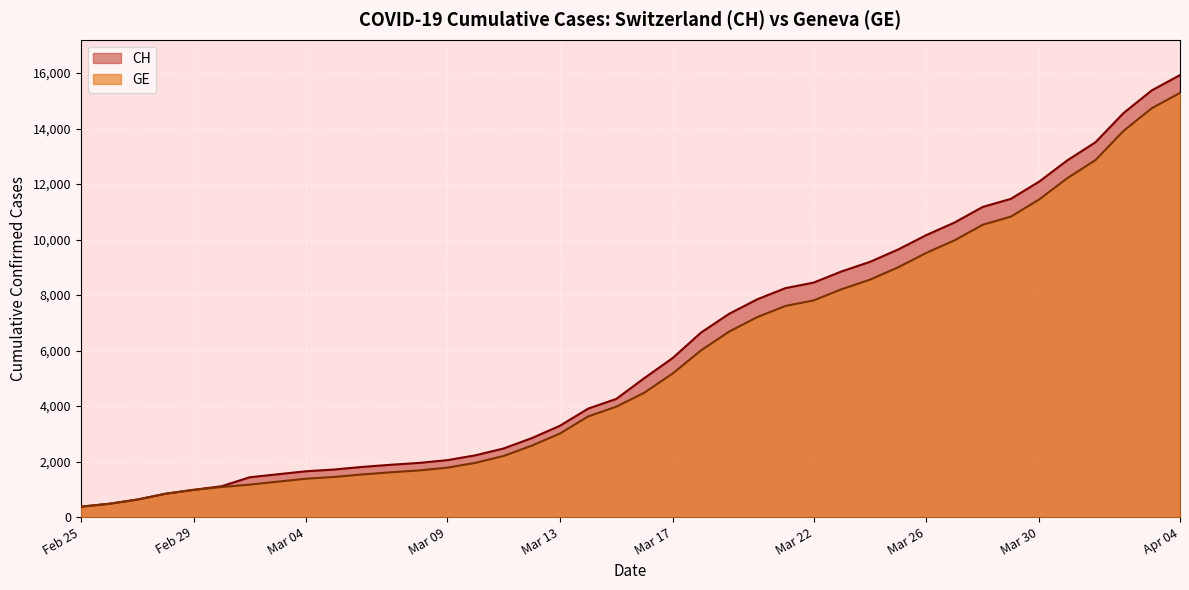

How many series are shown in this chart?

2